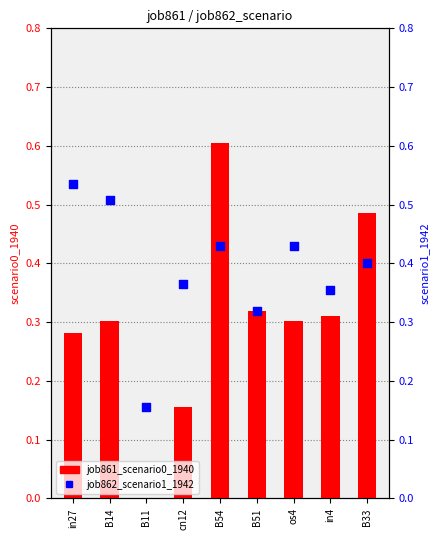

What is the total value across all series at B33?

0.9